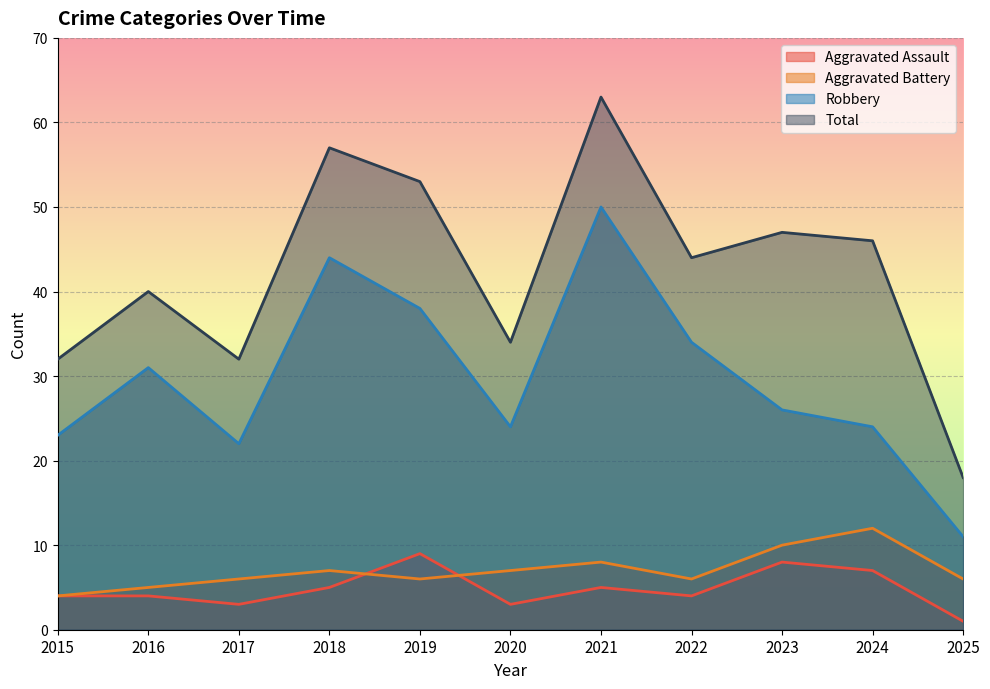

Reading left to right, extract all data points from this chart.

Aggravated Assault: 2015=4	2016=4	2017=3	2018=5	2019=9	2020=3	2021=5	2022=4	2023=8	2024=7	2025=1
Aggravated Battery: 2015=4	2016=5	2017=6	2018=7	2019=6	2020=7	2021=8	2022=6	2023=10	2024=12	2025=6
Robbery: 2015=23	2016=31	2017=22	2018=44	2019=38	2020=24	2021=50	2022=34	2023=26	2024=24	2025=11
Total: 2015=32	2016=40	2017=32	2018=57	2019=53	2020=34	2021=63	2022=44	2023=47	2024=46	2025=18